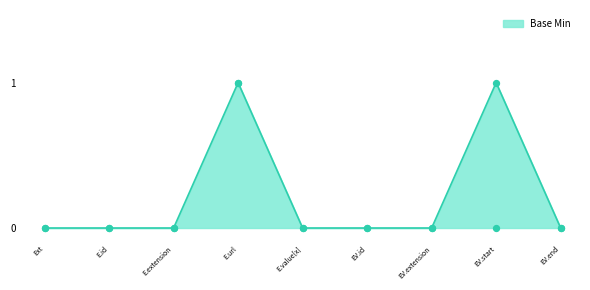

Which has a higher value, Ext or E.extension?

Ext